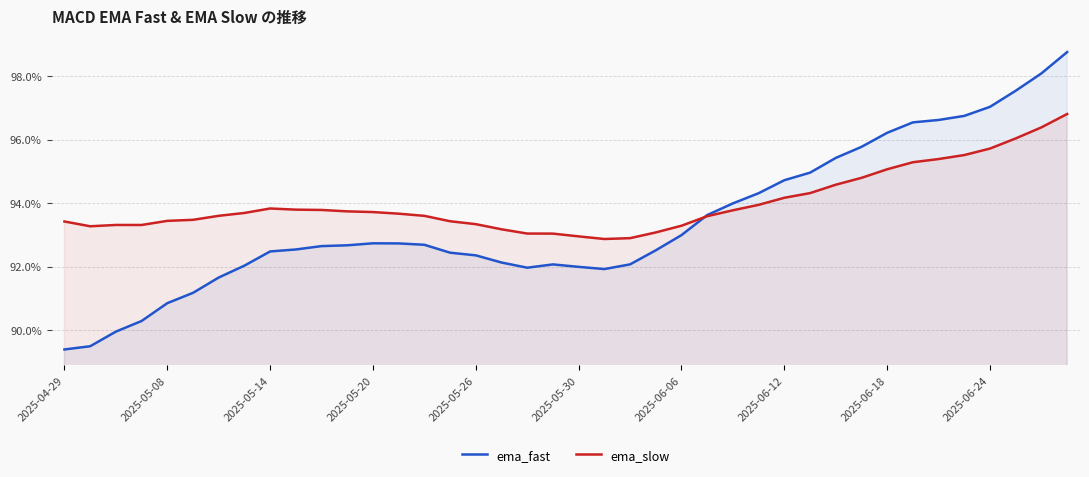

How many lines are shown in the chart?

2